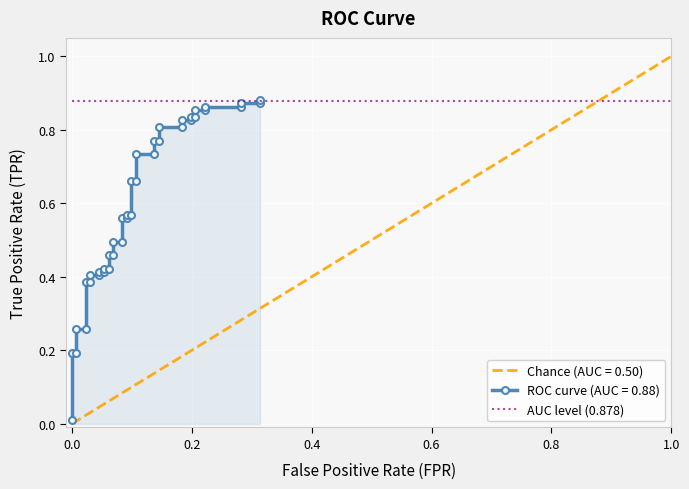

What is the average value?

0.6